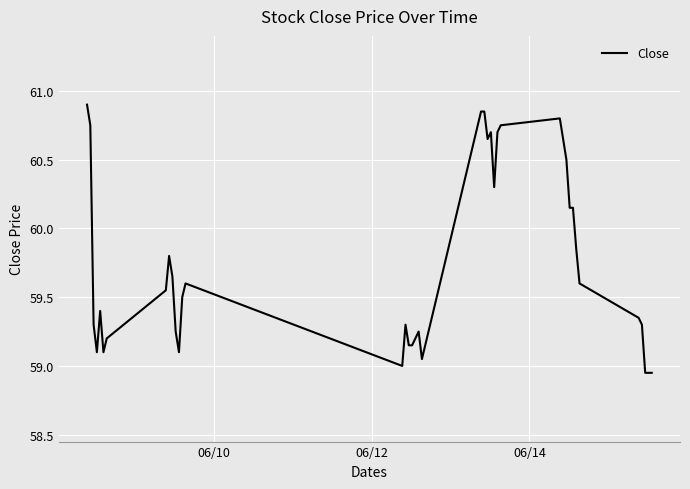

What is the maximum value shown in the chart?

60.9